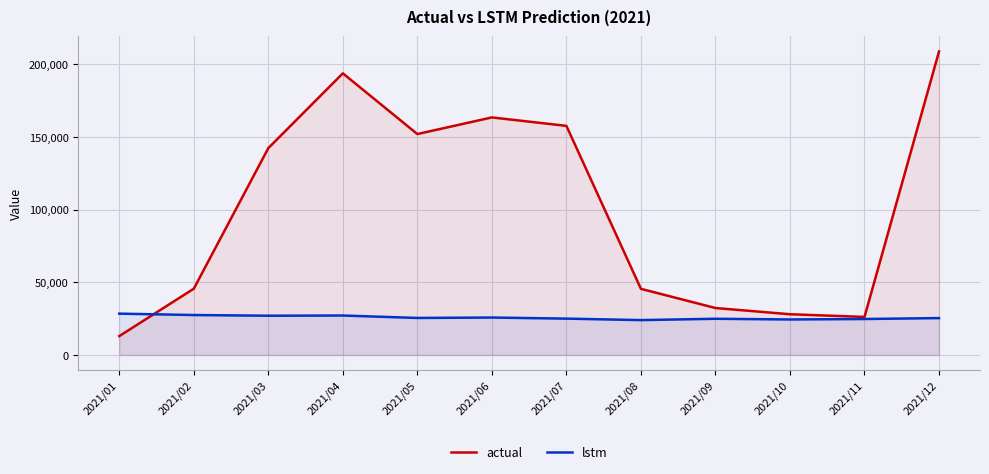

Rank the series by their maximum value, from highest to lowest.

actual, lstm